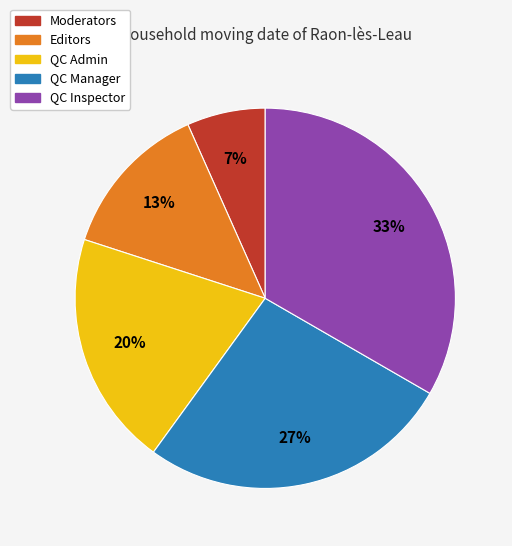

To the nearest percent, what is the average slice percentage?

20%